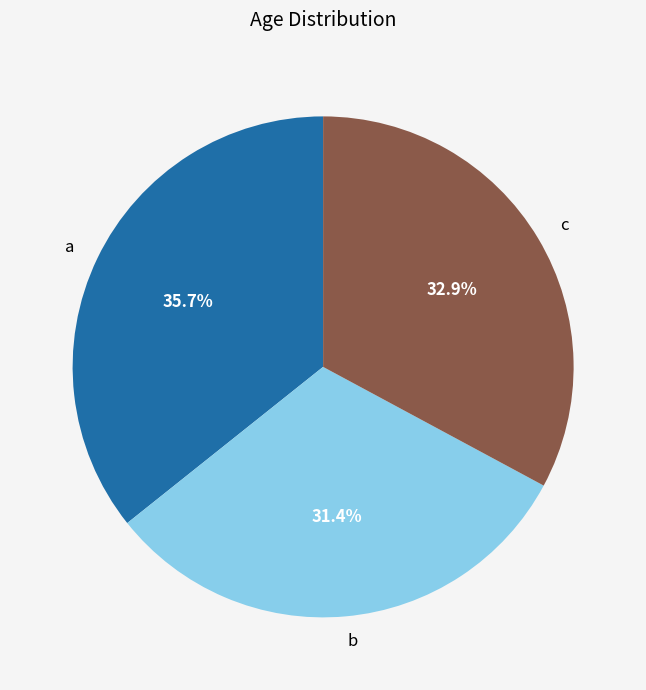

Combined, what portion of the pie is c and b?

64.3%